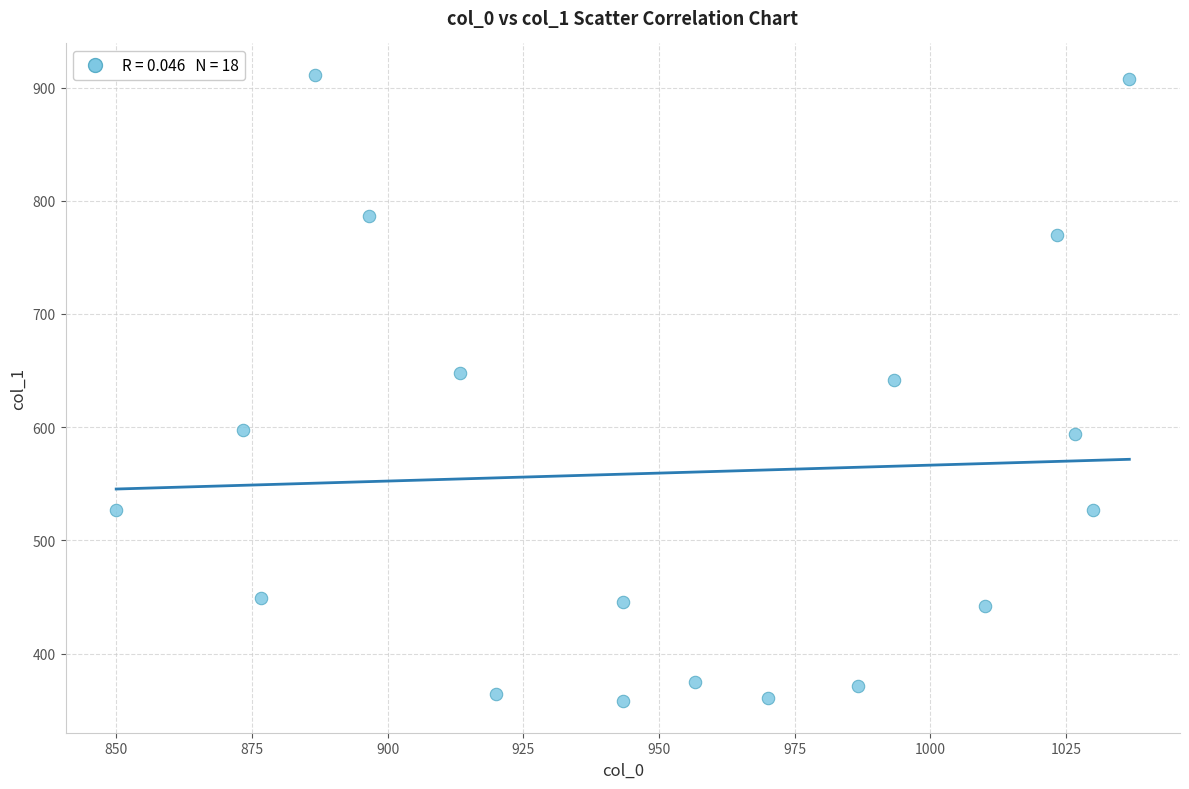

What is the range of Y values (max minus min)?

553.5